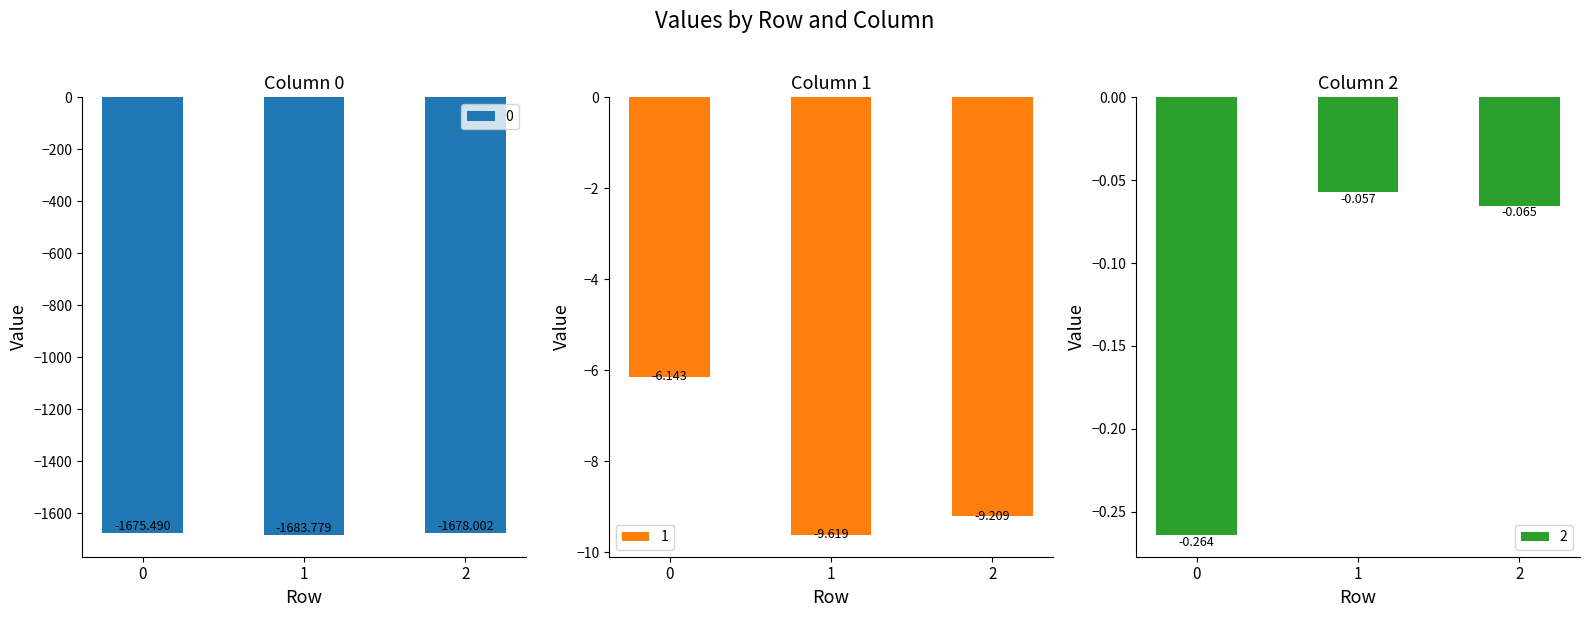

What is the sum of the 0 values at 1 and 0?

-3359.3